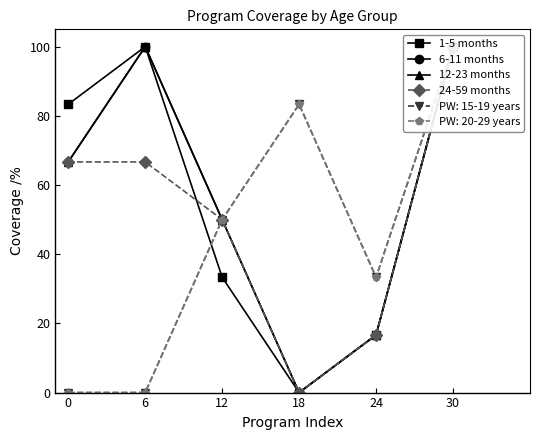

At which category is the sum across all series the highest?

30